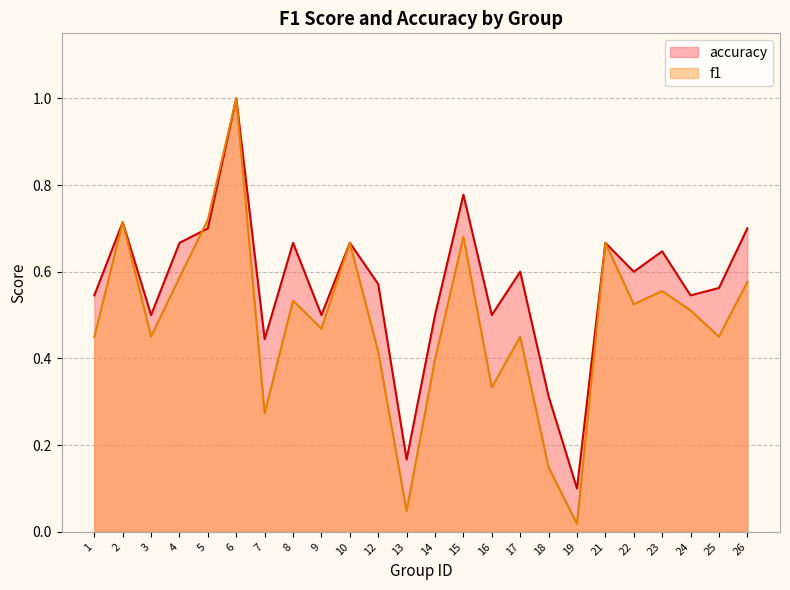

Between 10 and 9, which is larger?

10